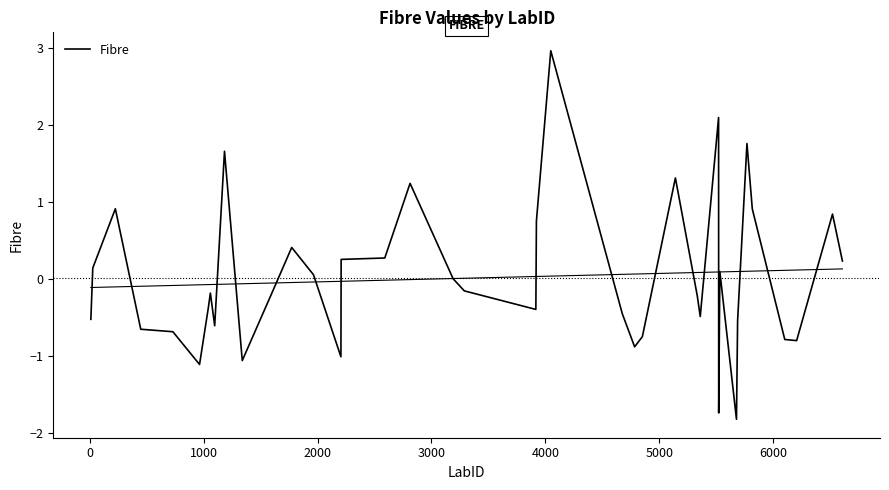

Reading left to right, transcribe all the data shown in this chart.

-0.5	0.1	0.9	-0.7	-0.7	-1.1	-0.4	-0.2	-0.6	1.7	-1.1	-0.1	0.4	0.1	-1.0	0.3	0.3	1.2	-0.0	-0.2	-0.4	0.7	3.0	-0.5	-0.9	-0.8	1.3	-0.2	-0.5	2.1	-1.7	0.1	-1.8	-0.5	1.8	0.9	-0.8	-0.8	0.8	0.2